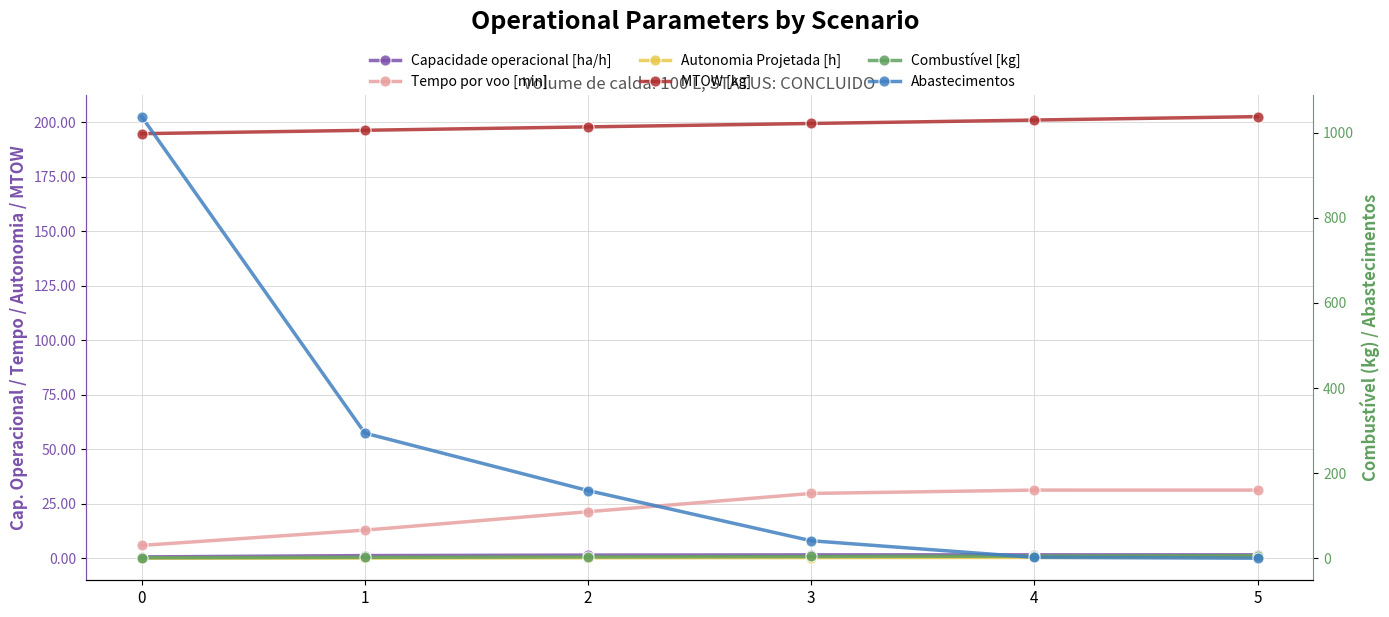

How many values in Abastecimentos are above zero?

5